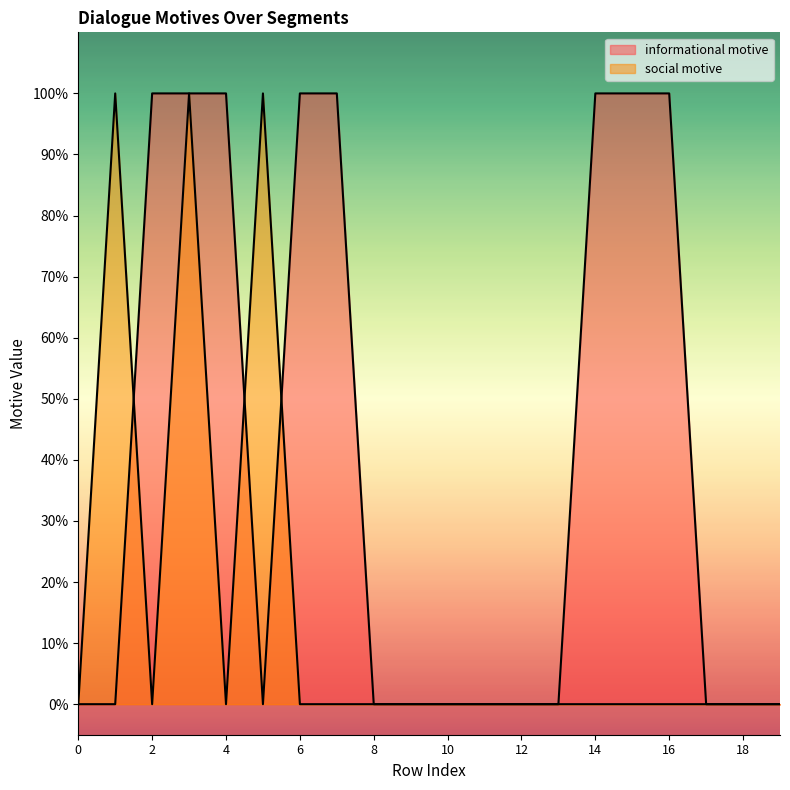

What is the sum of all social motive values?

3